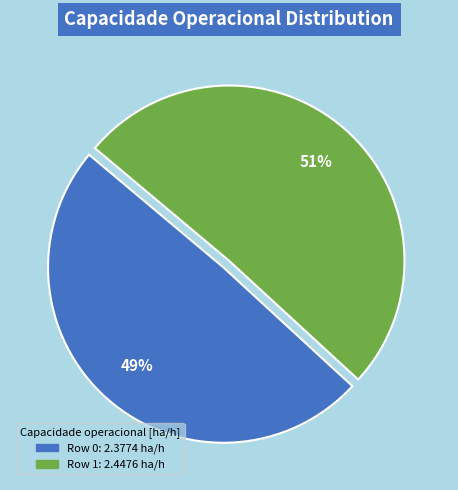

Combined, do Row 0 and Row 1 account for over 50%?

Yes